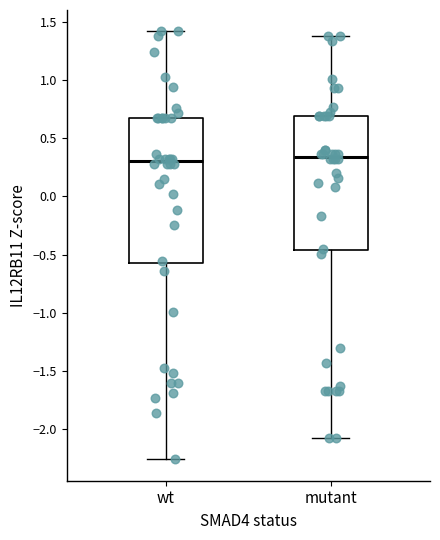

Reading left to right, read every box against the y-axis: the position of its median line, the range the box covers, and the ends of its whiskers. The values are not printed on the chart, so give them approximately, as read against the axis.

wt: median 0.30, box -0.55 to 0.65, whiskers -2.25 to 1.40
mutant: median 0.35, box -0.45 to 0.70, whiskers -2.10 to 1.40